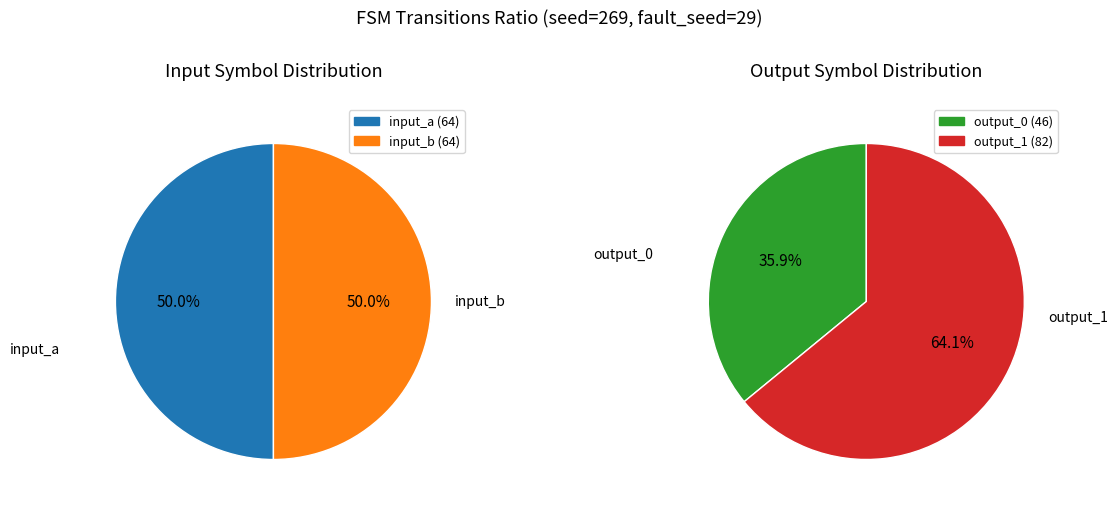

Is the sum of input_a and output_1 greater than half?

Yes